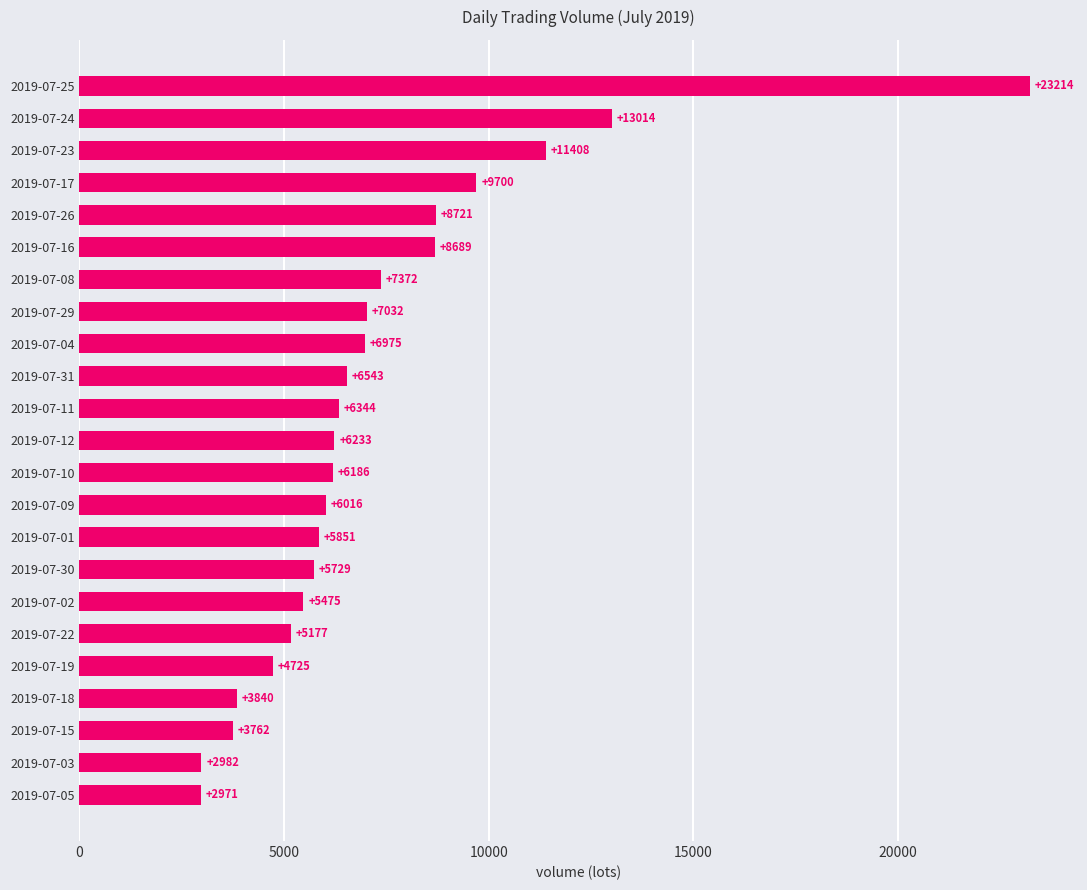

What is the approximate value at 2019-07-12?

6233.0